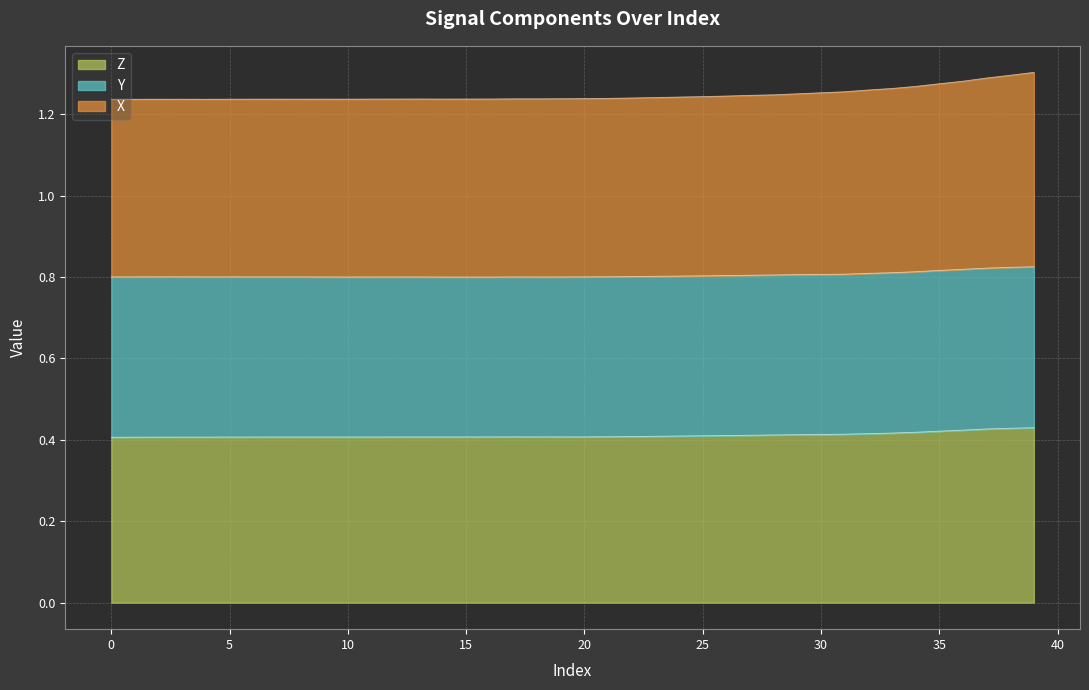

Which category has the highest value across all series?

39